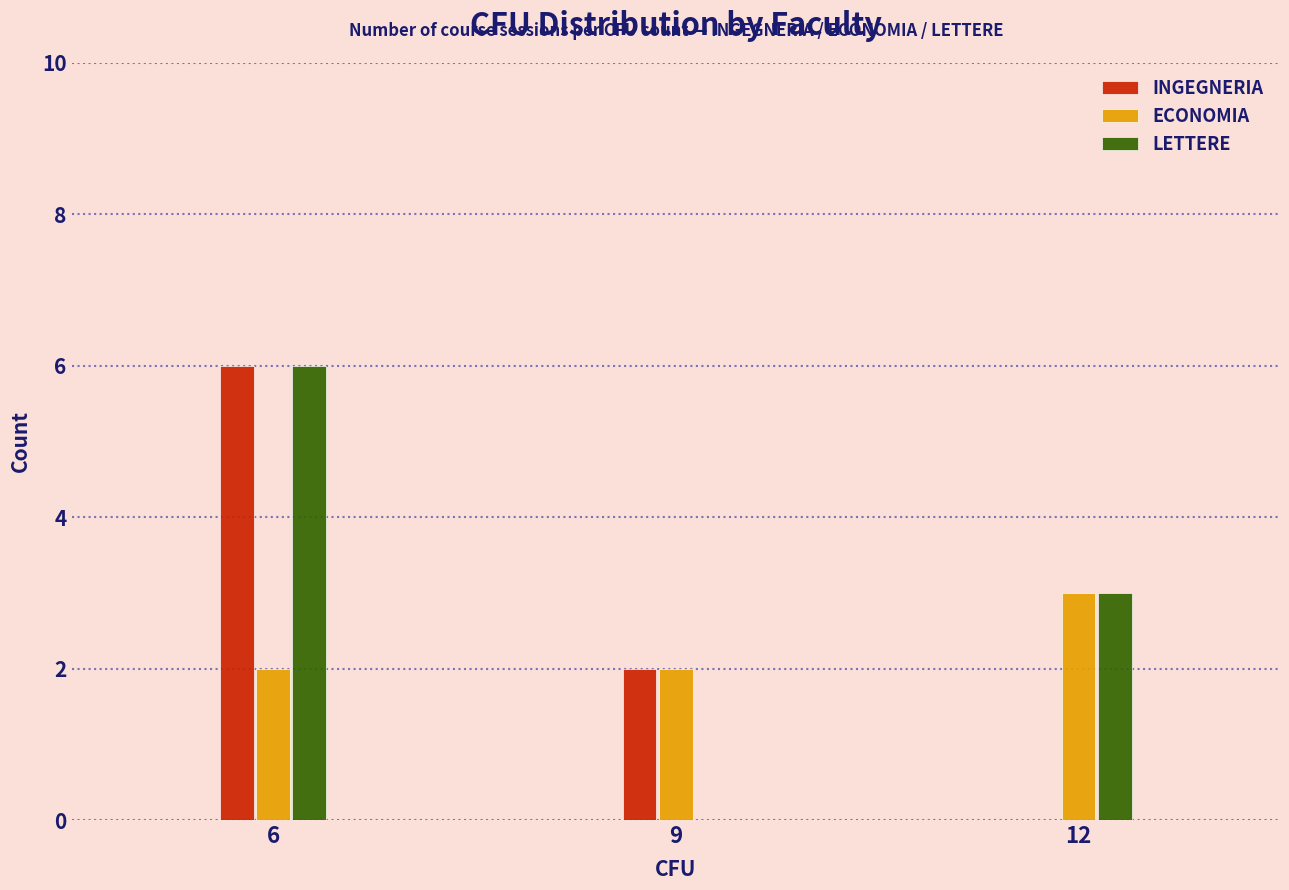

Reading left to right, what are all the values shown in this chart?

INGEGNERIA: 6=6	9=2	12=0
ECONOMIA: 6=2	9=2	12=3
LETTERE: 6=6	9=0	12=3